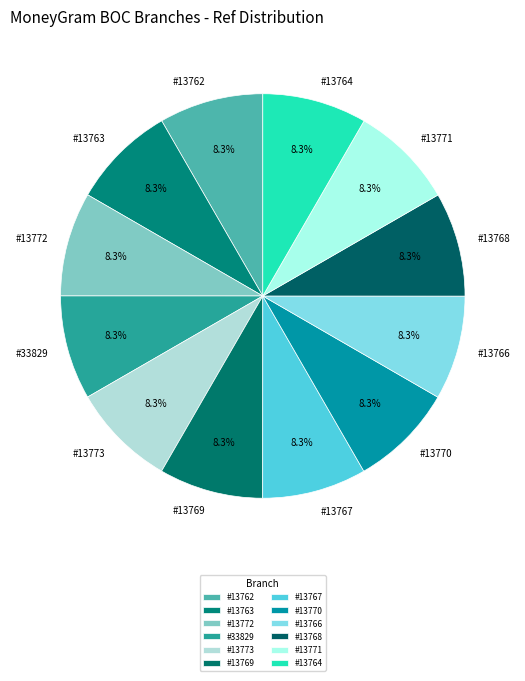

What portion of the pie excludes #13766?

91.7%